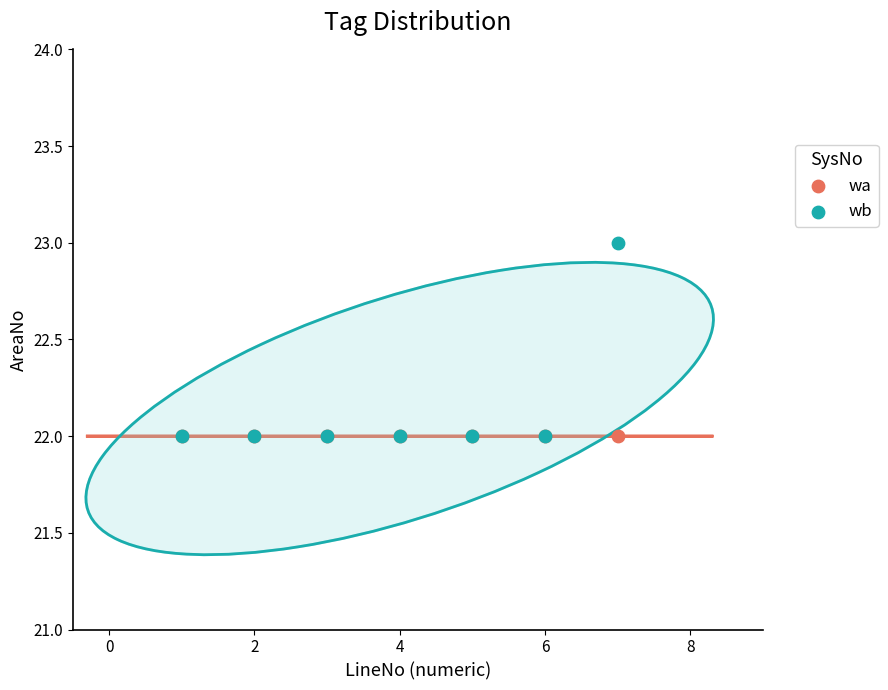

What are all the series names shown in the legend?

wa, wb